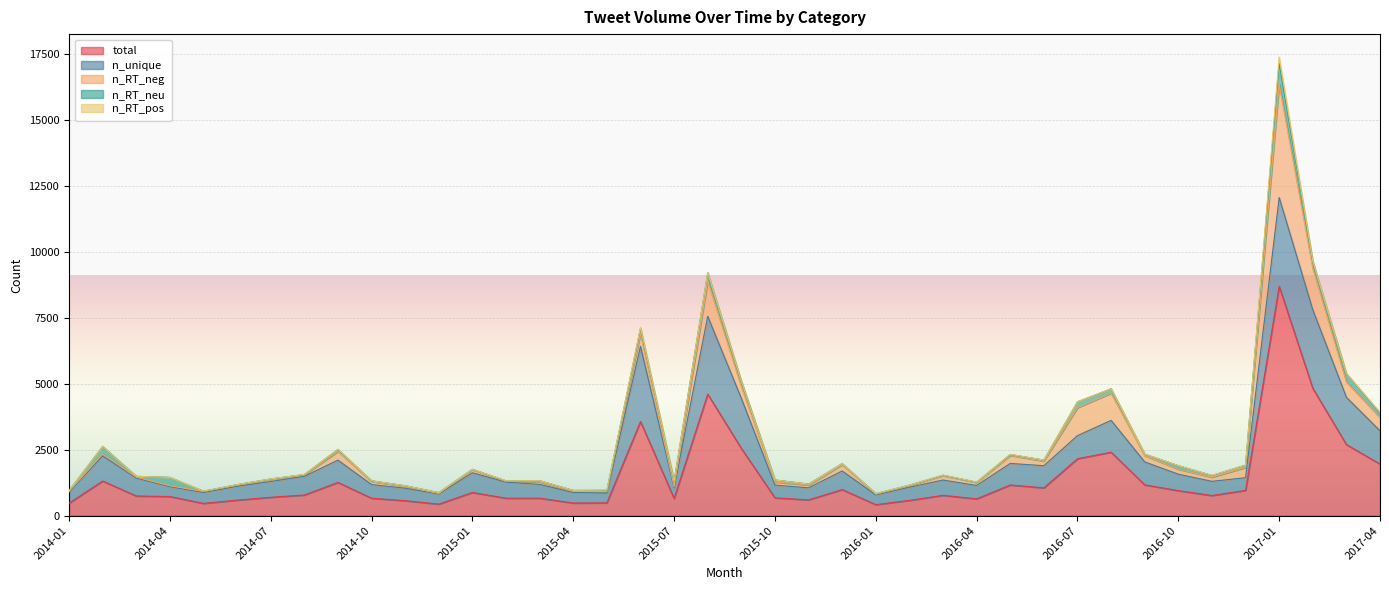

True or false: n_unique and total cross at least once.

False